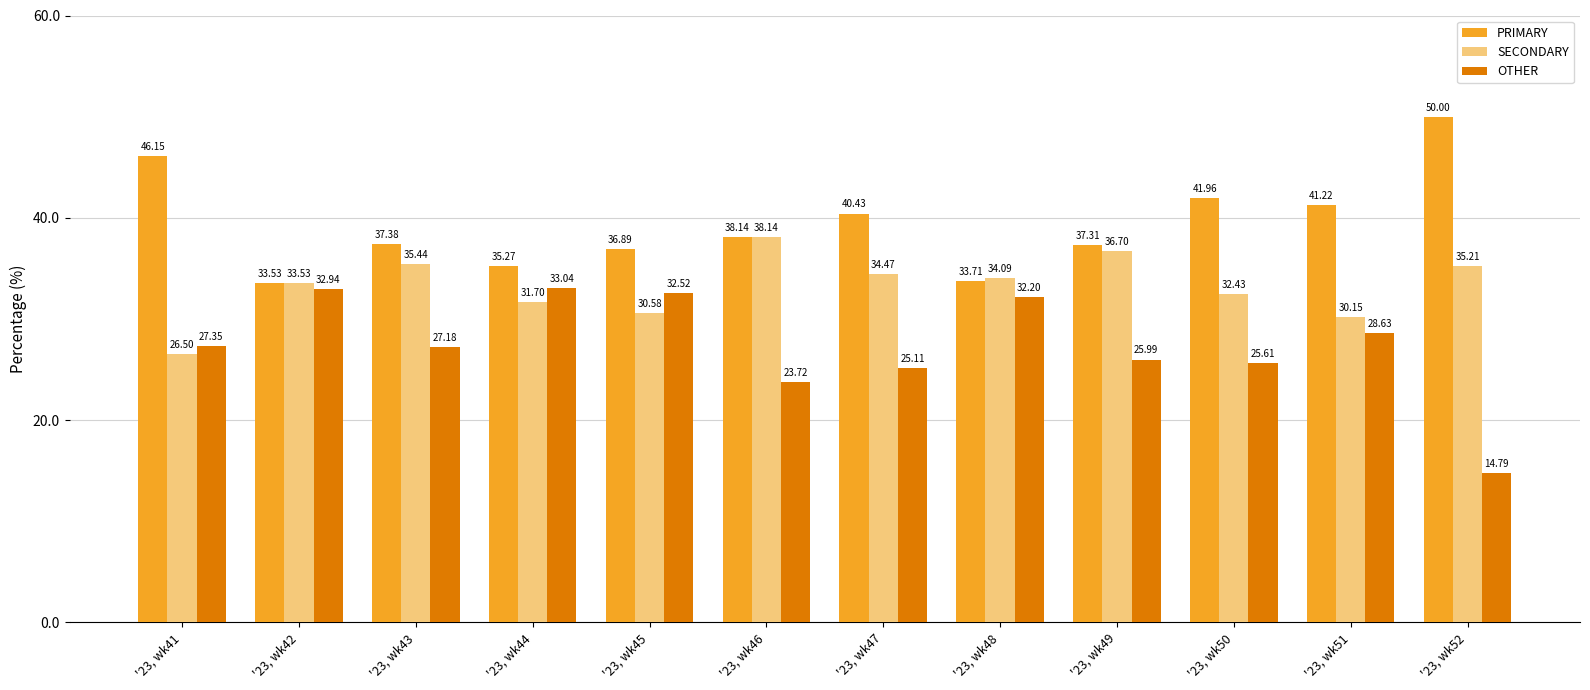

What is the total value across all series at '23, wk46?

100.0